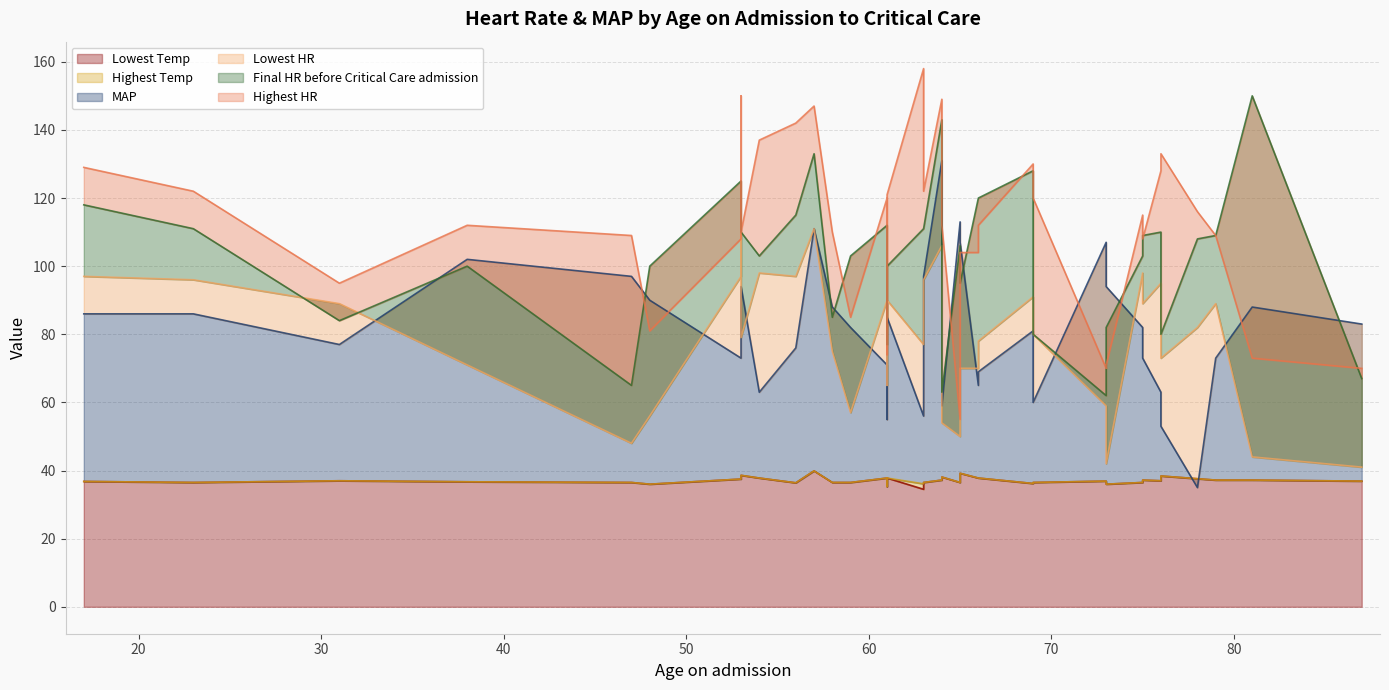

At which category does Highest HR reach its first local peak?

38